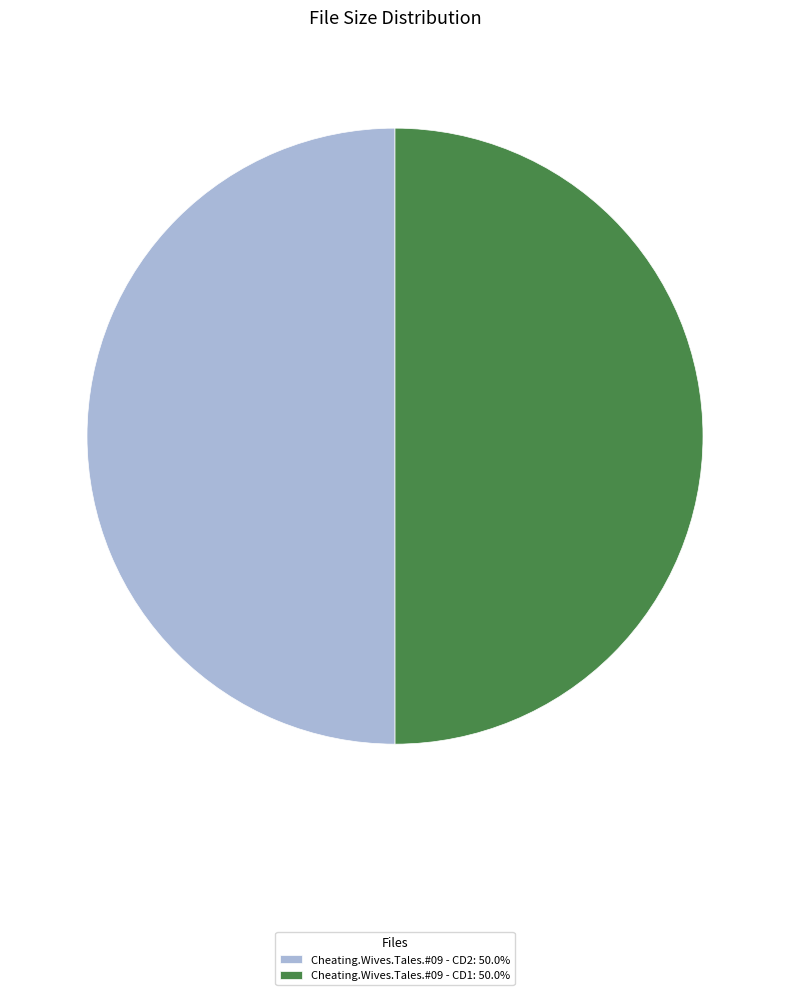

Count the number of slices in the pie.

2